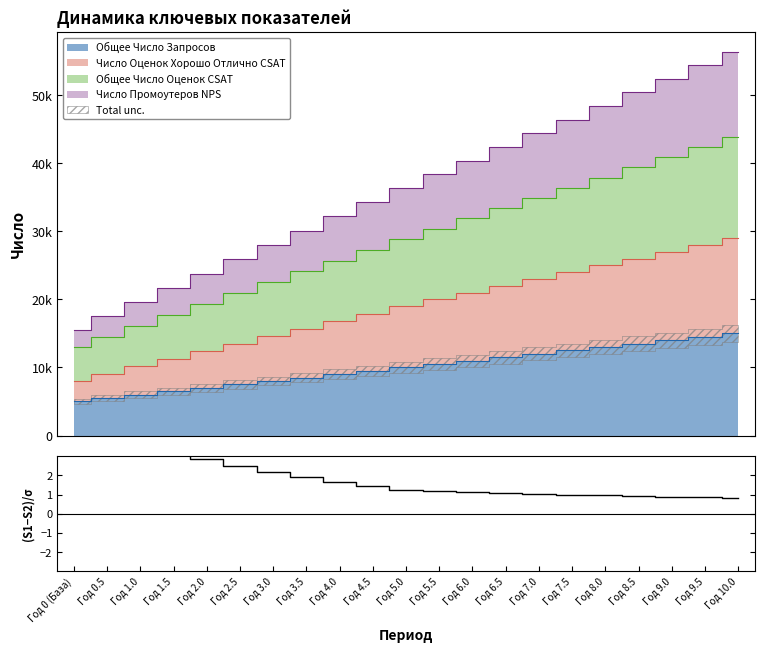

What is the change in value from Год 2.5 to Год 7.5?

-1.5